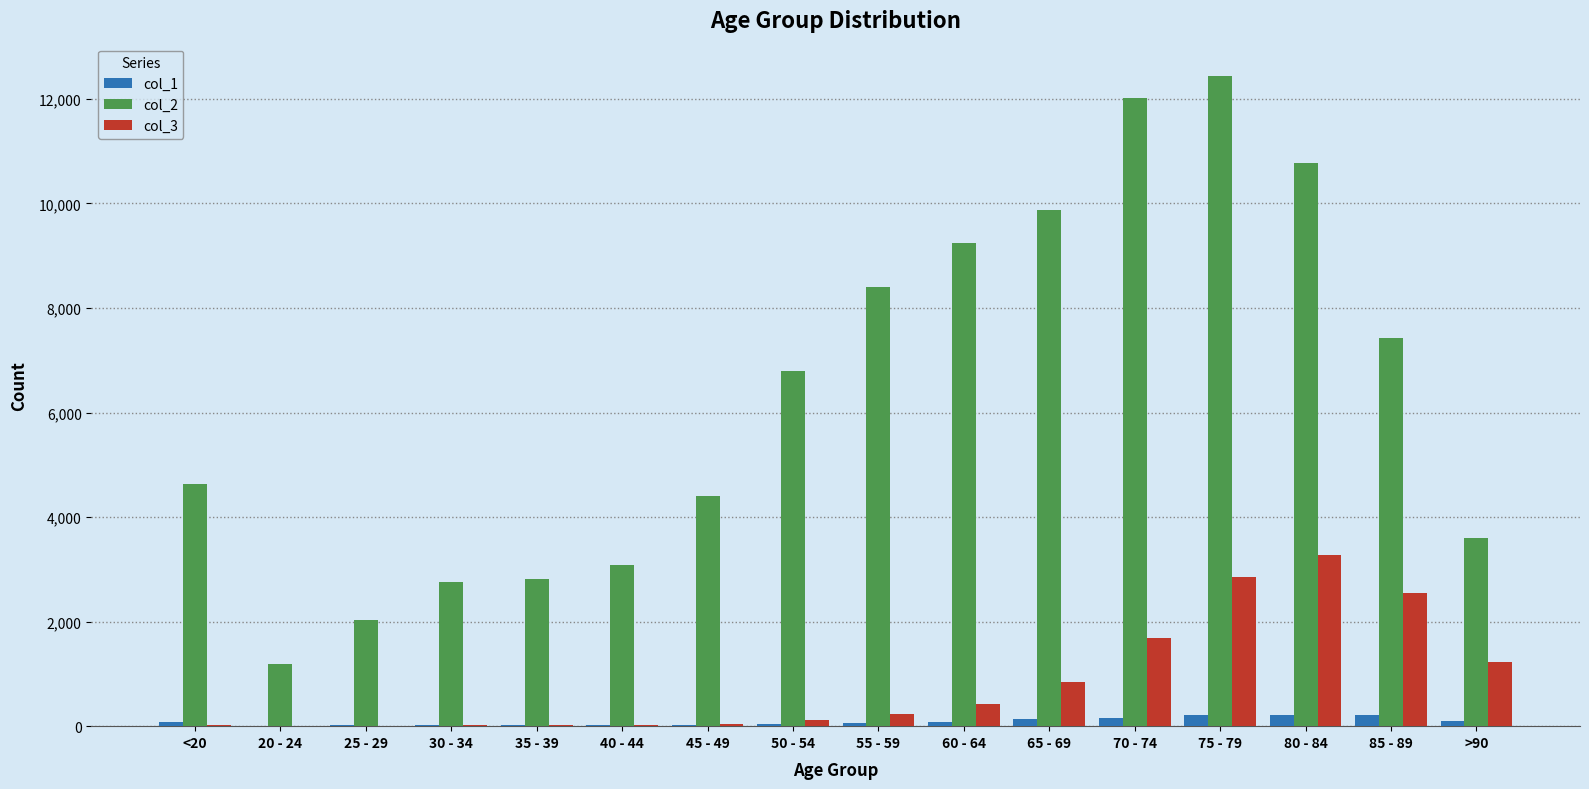

Is the value of col_1 at 35 - 39 greater than the value of col_2 at 45 - 49?

No